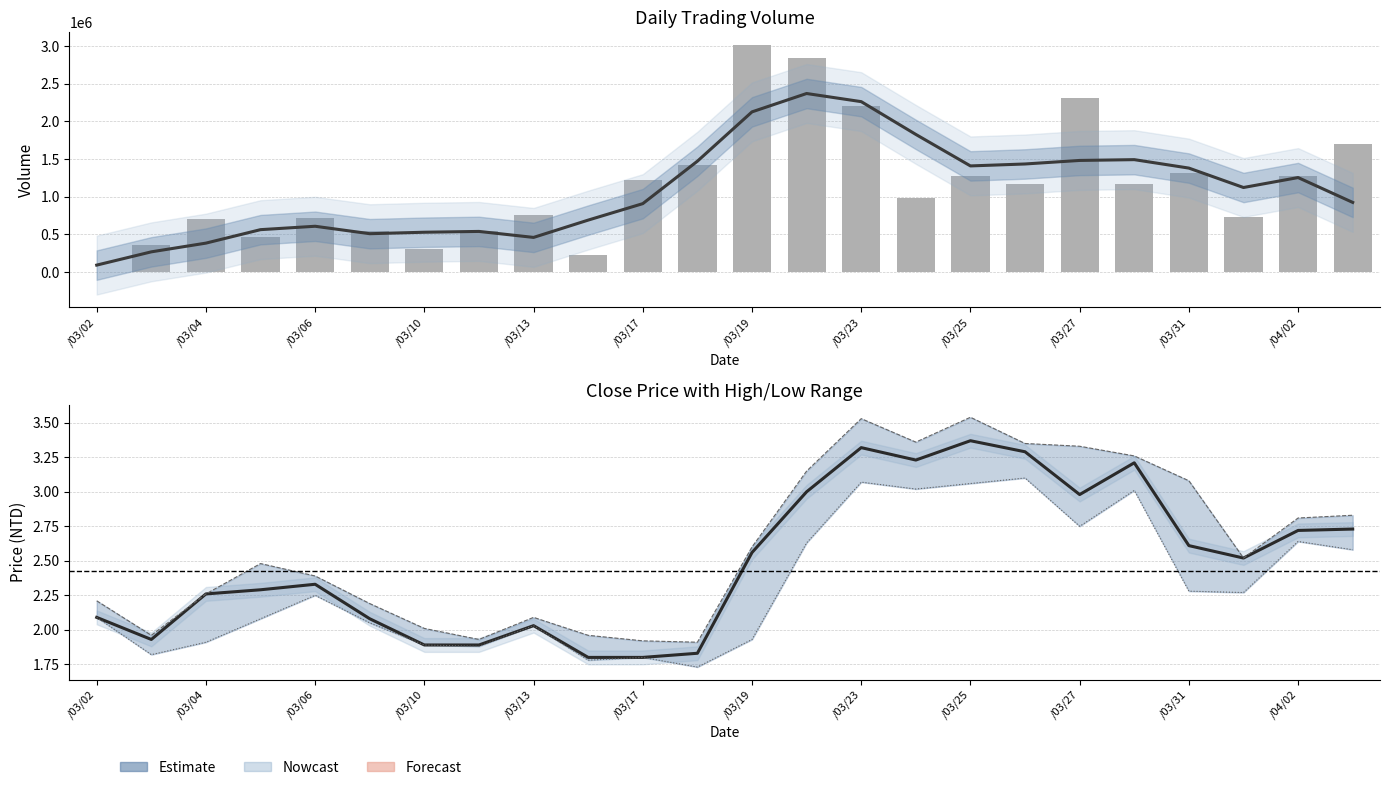

List the series in order of their peak value, highest first.

Volume, Smoothed, High, Close, Low